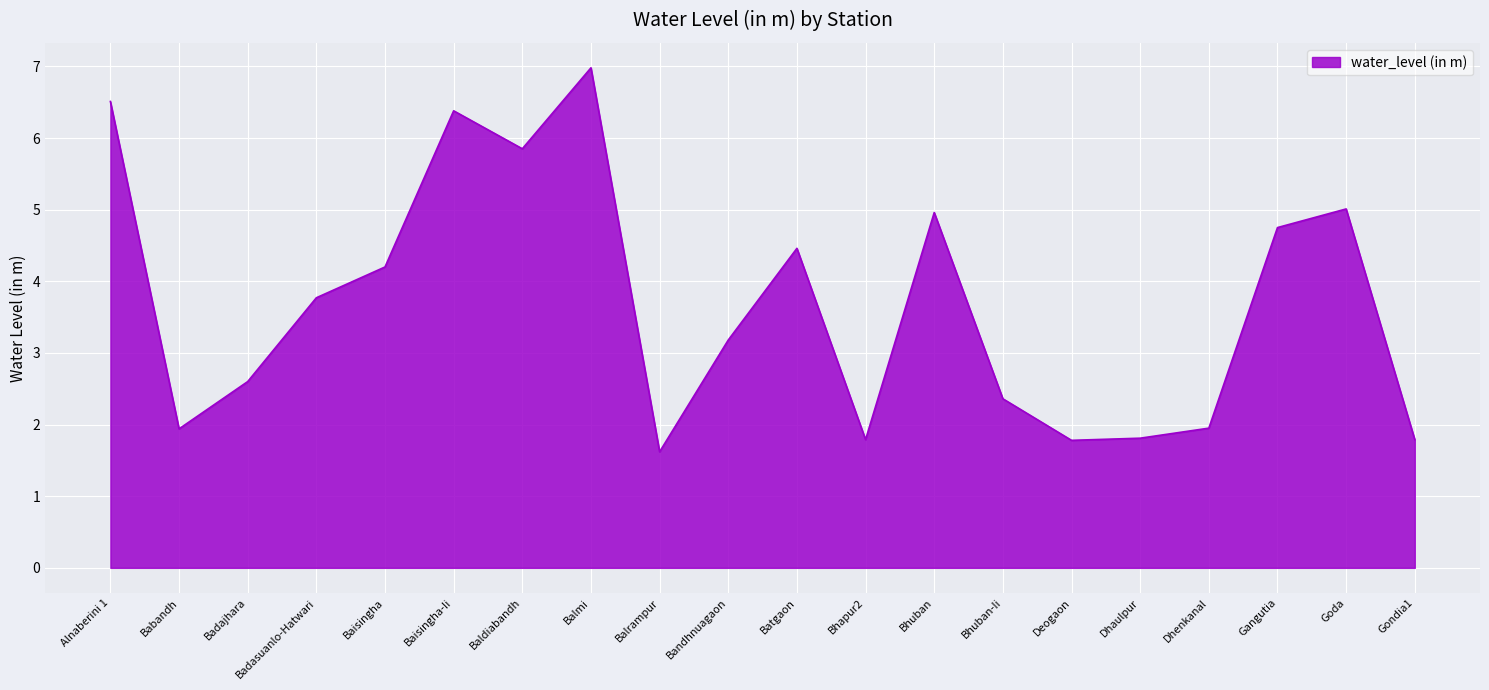

At which label does the data first exceed 3?

Alnaberini 1